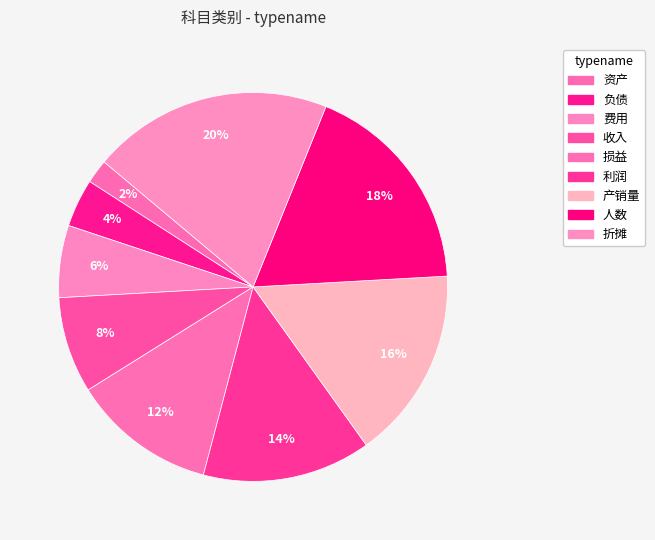

How much of the chart is everything except 损益?

88.0%